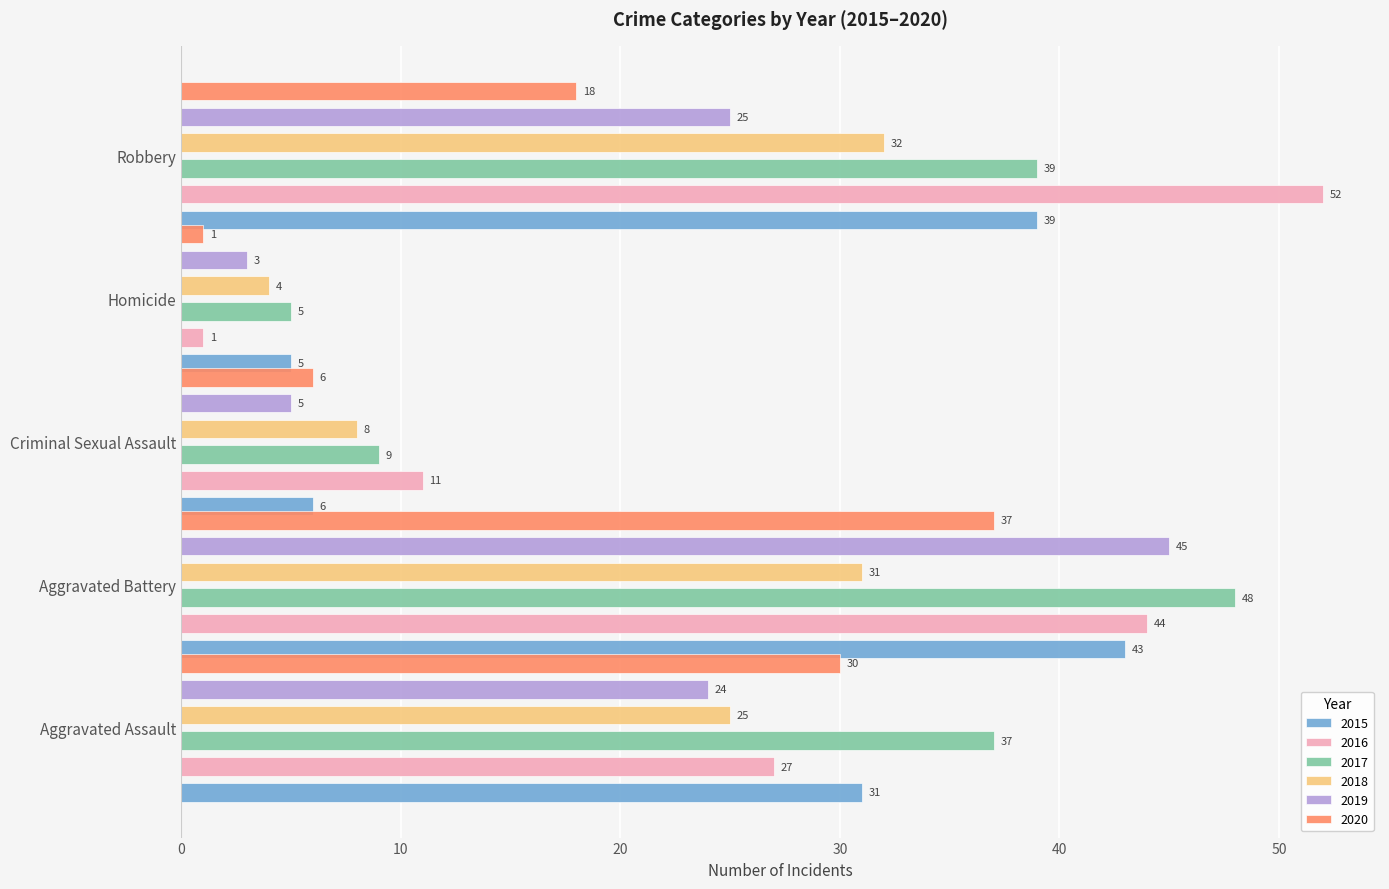

Which series has the largest total across all categories?

2017